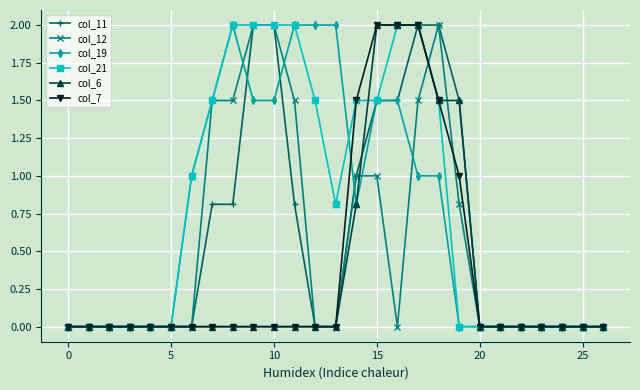

What is the maximum value shown in the chart?

2.0